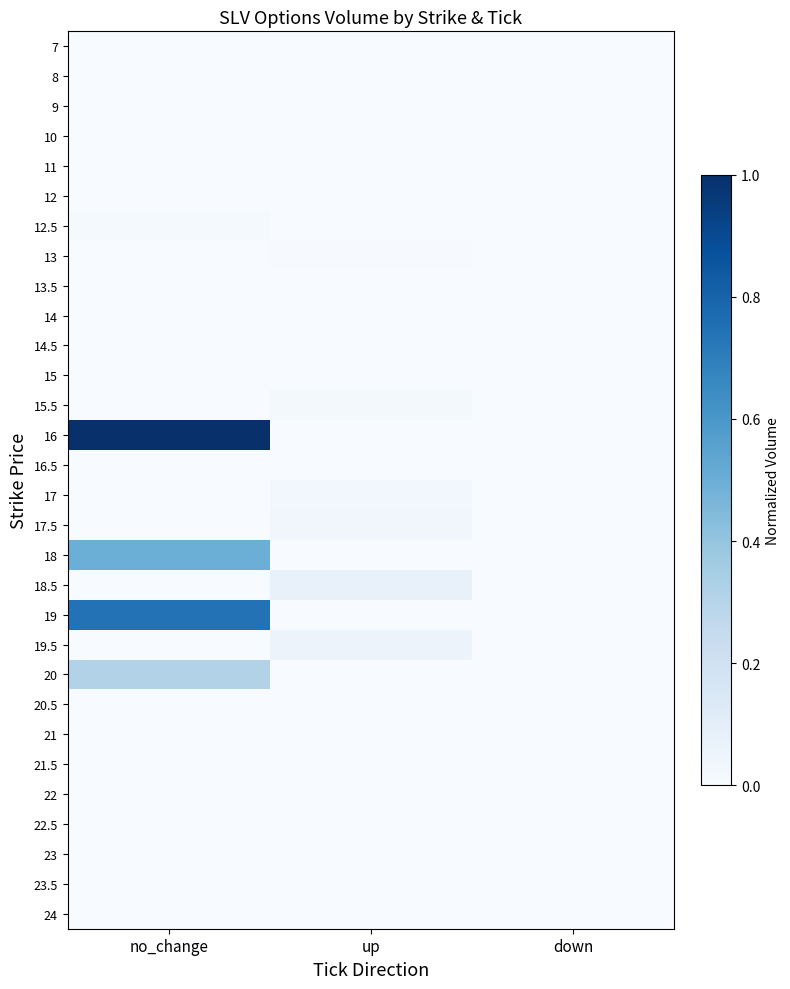

Rank the series by their maximum value, from highest to lowest.

16, 19, 18, 20, 18.5, 19.5, 17.5, 17, 15.5, 12.5, 13, 16.5, 14.5, 15, 14, 24, 12, 20.5, 13.5, 23, 7, 8, 9, 10, 11, 21, 21.5, 22, 22.5, 23.5